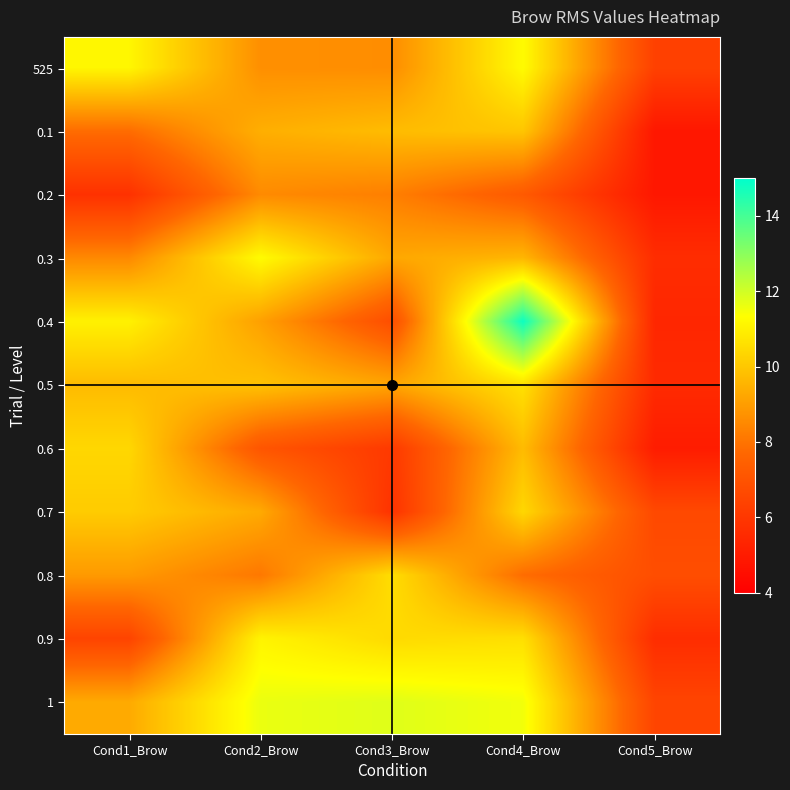

True or false: 0.7 has a value of 14.5 at Cond1_Brow.

False